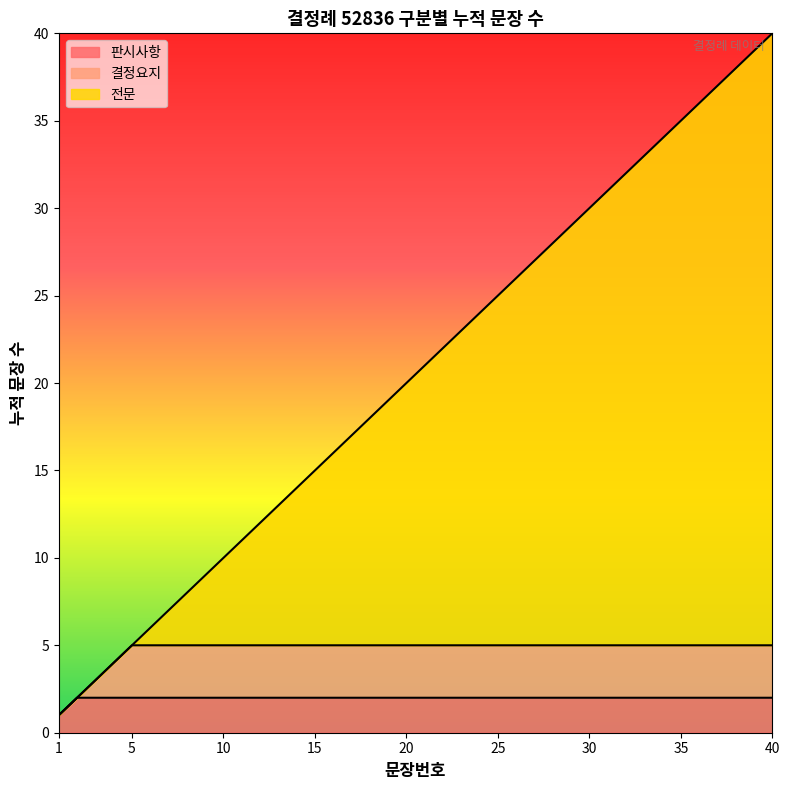

Read the value at 23, to the nearest 5.

25